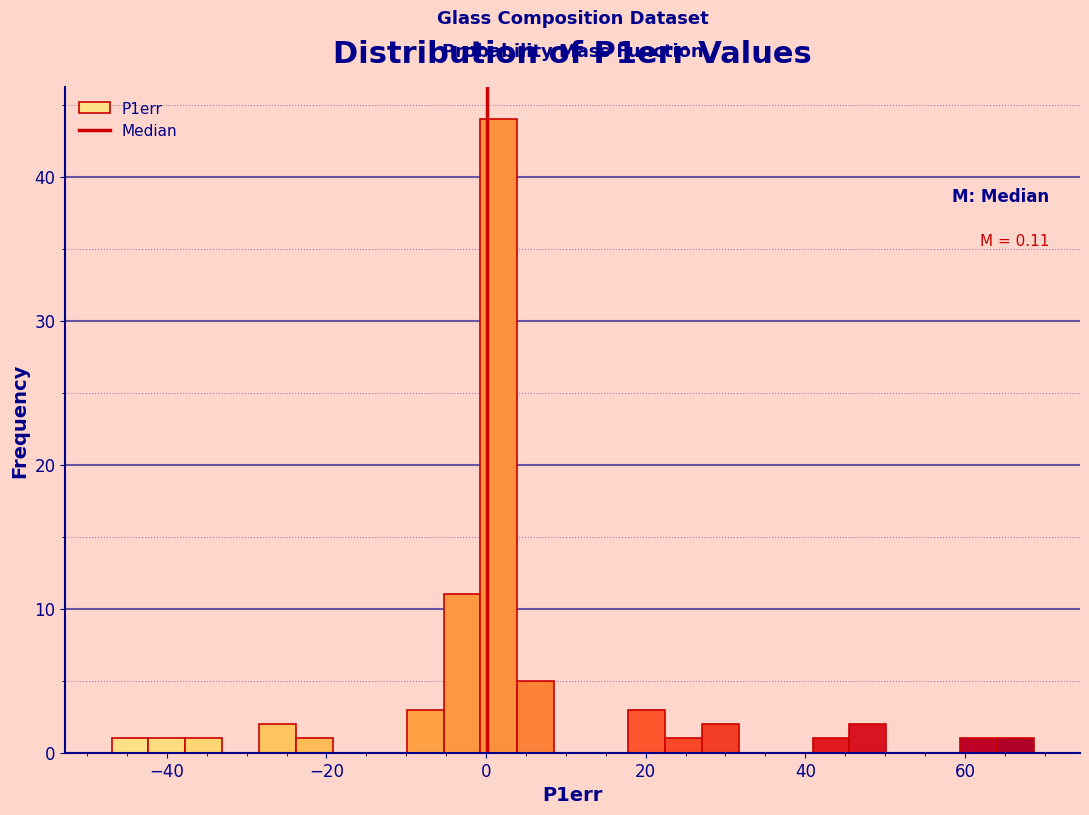

Read against the x-axis, roughly where is the centre of the tallest bar?

2